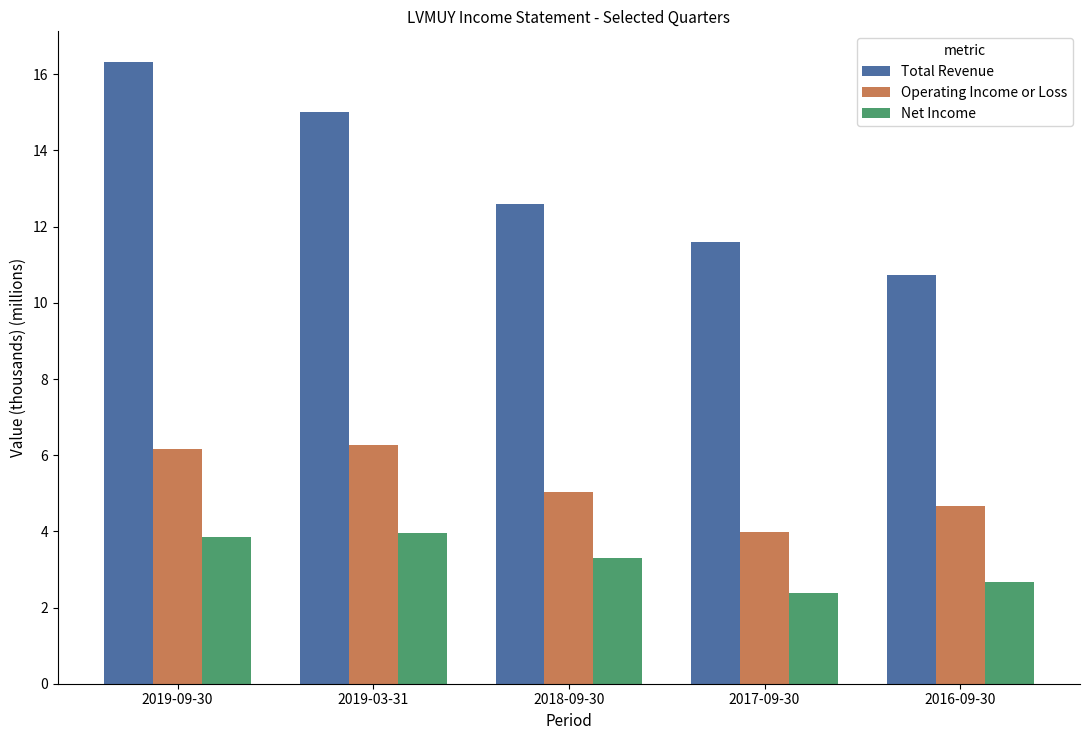

Which series changed the most between 2019-09-30 and 2018-09-30?

Total Revenue